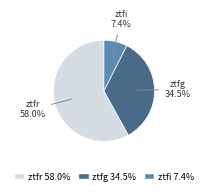

Does any single category account for the majority?

Yes